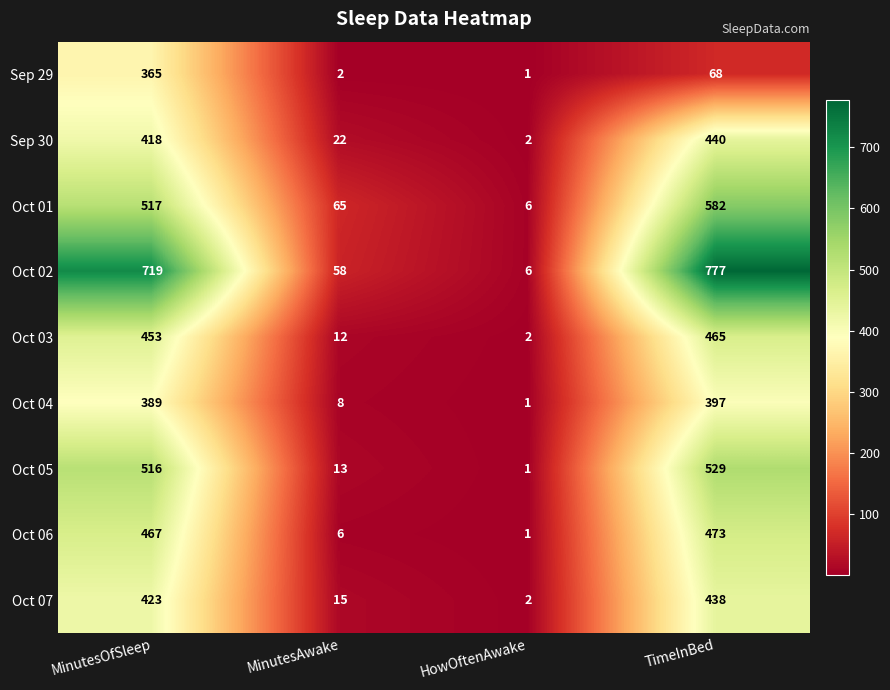

What is the spread (max minus min) of values at MinutesAwake?

63